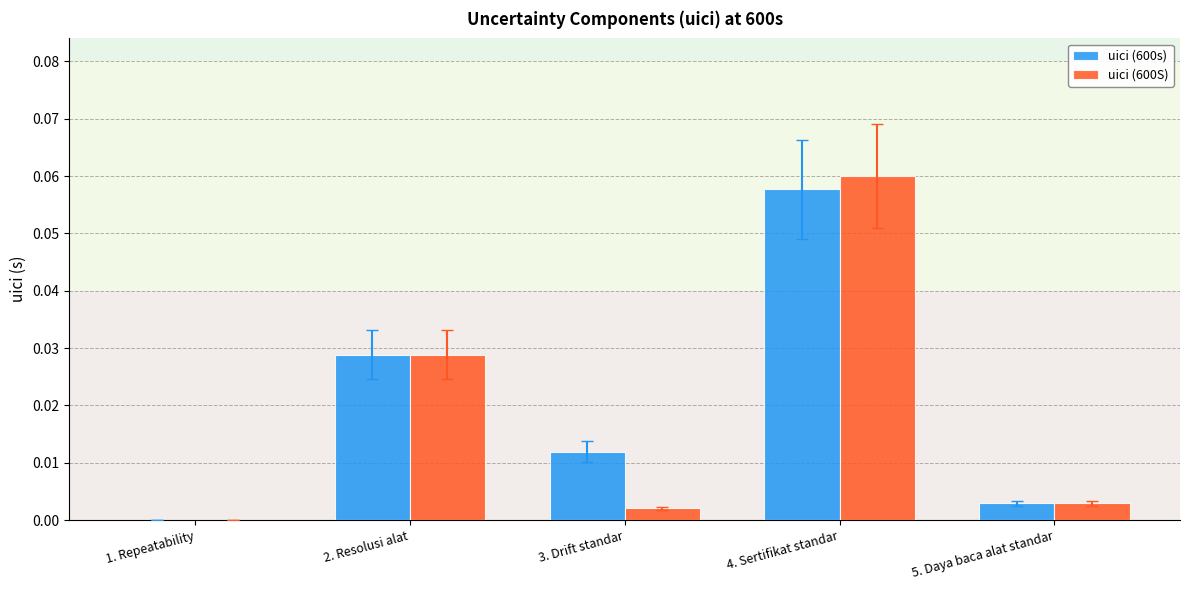

The uici (600s) series shows 0.0 at 2. Resolusi alat. True or false?

True